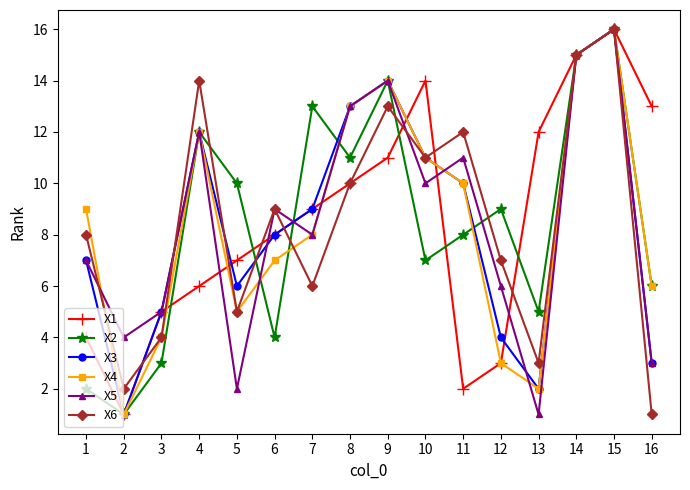

How many distinct data groups are displayed?

6